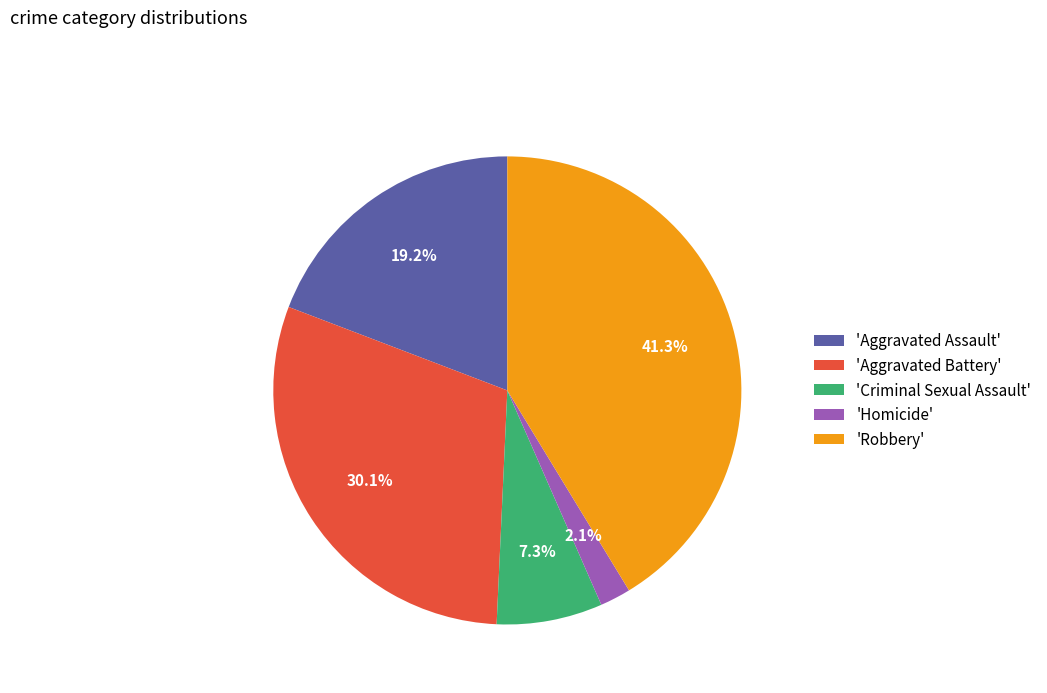

Which slice is the smallest?

'Homicide'